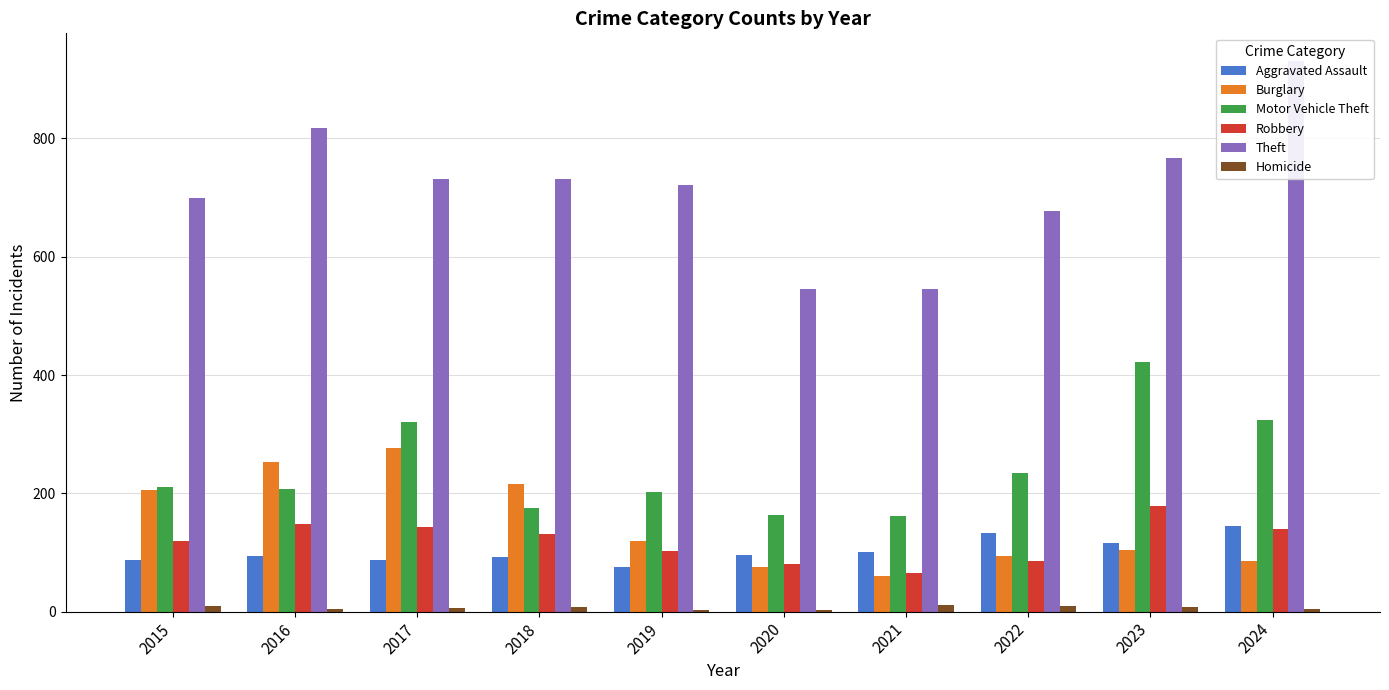

How many categories are shown in the chart?

10